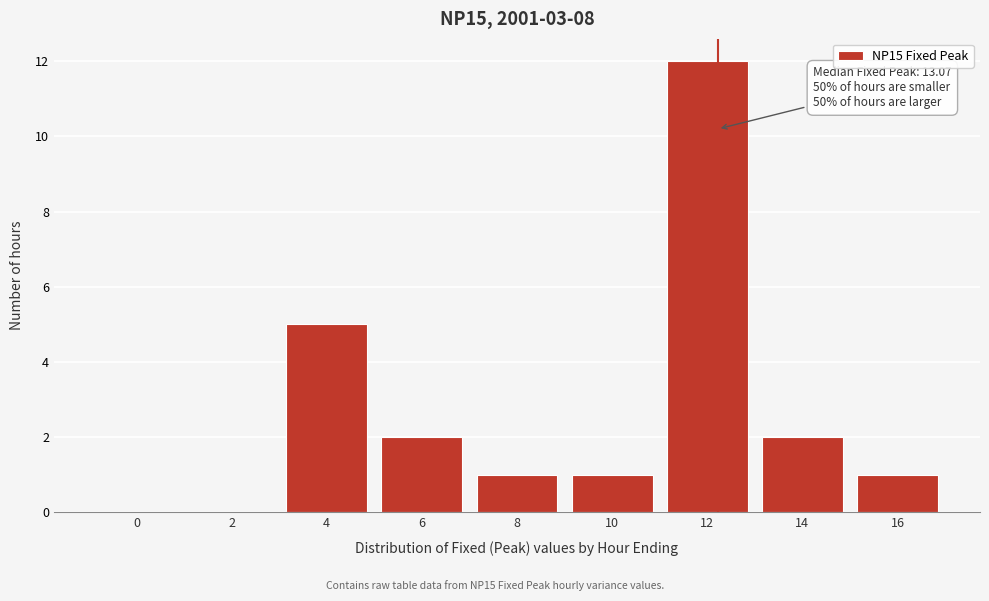

Reading left to right, what are all the values shown in this chart?

0=0	2=0	4=5	6=2	8=1	10=1	12=12	14=2	16=1